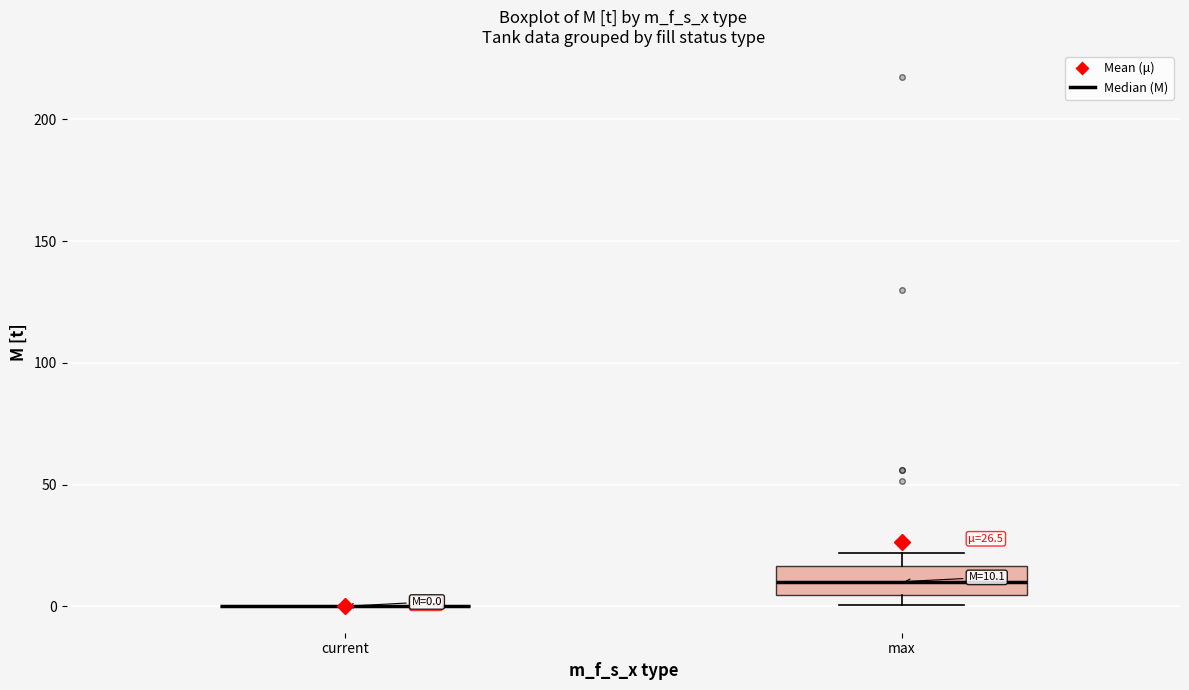

Comparing the boxes themselves (not the whiskers), which one is the tallest?

max